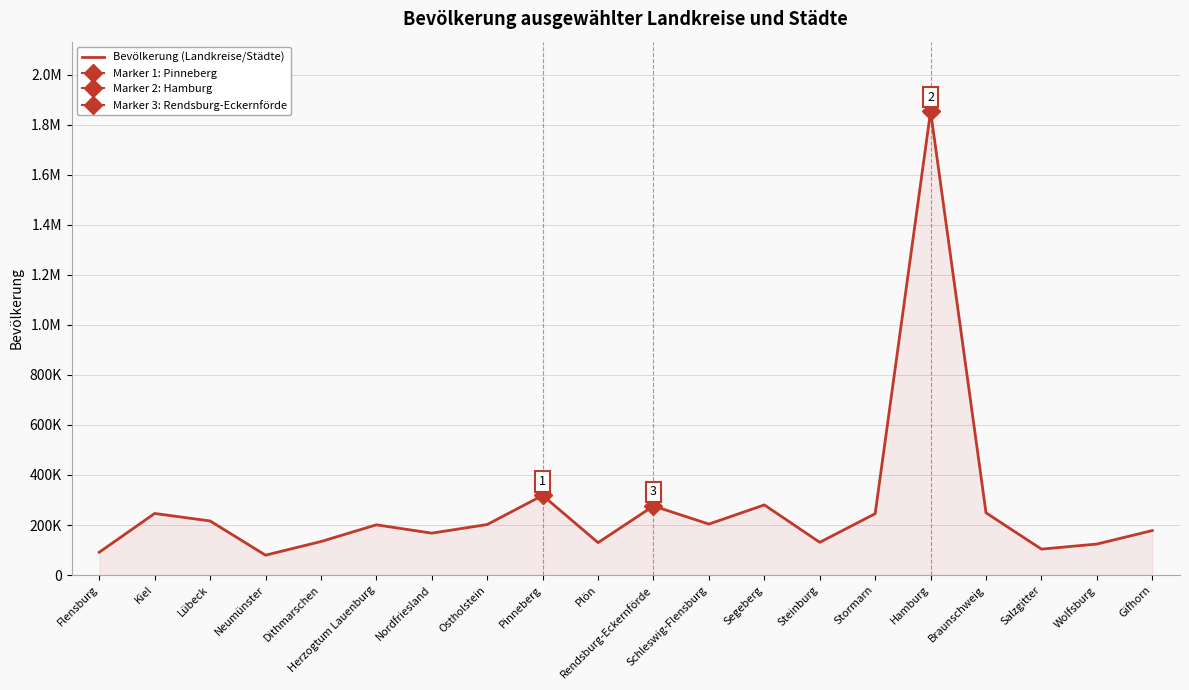

The value at Kiel is 246243. True or false?

True